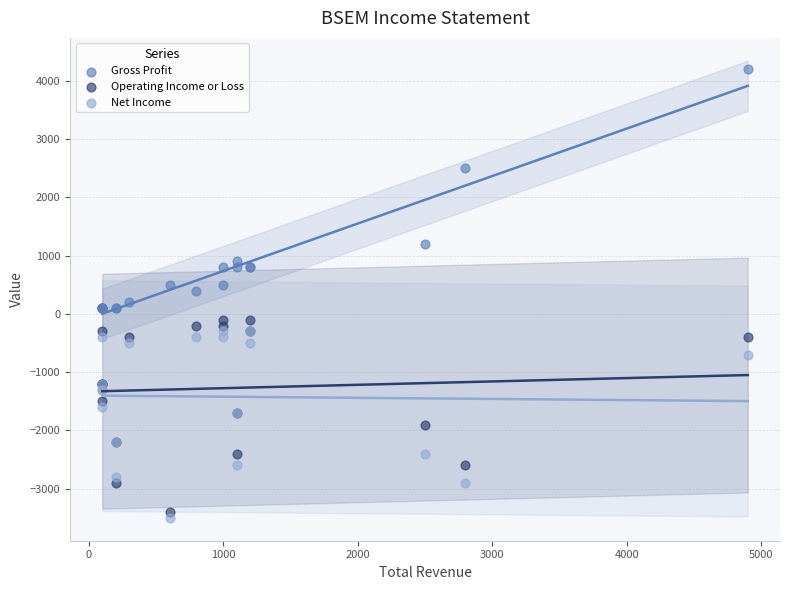

Which series has the widest spread of Y values?

Gross Profit